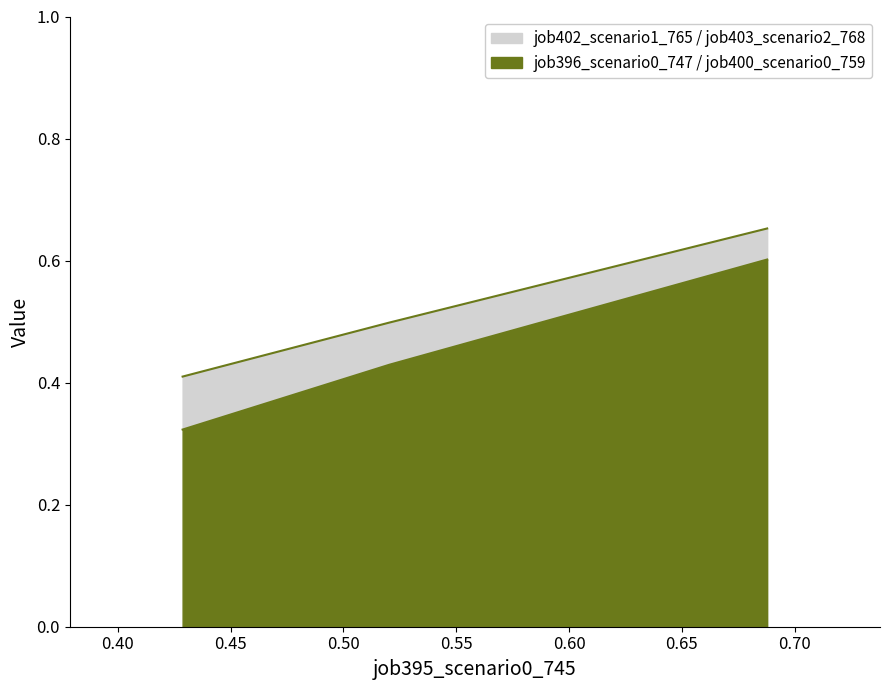

How many job396_scenario0_747 / job400_scenario0_759 values are between 0 and 1?

3